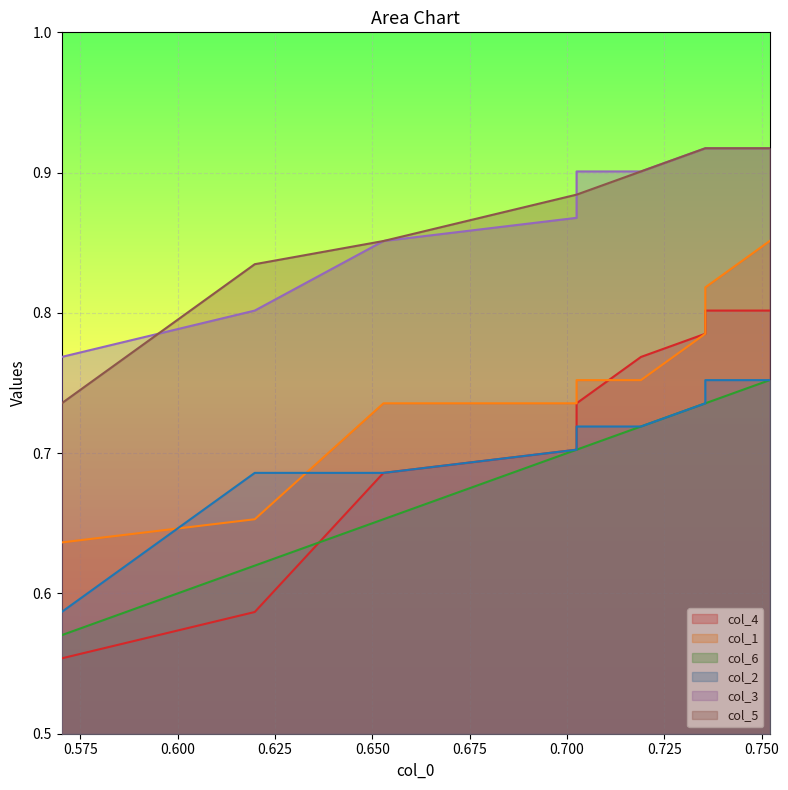

What is the value of the col_6 point at the 8th from the left?

0.7